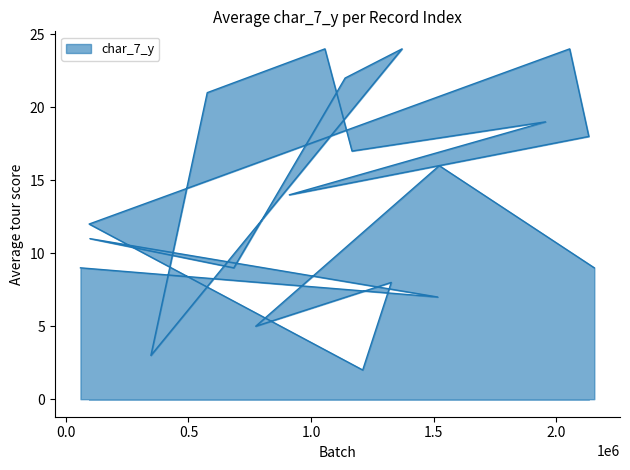

What is the sum of the values at 1167197 and 774298?

22